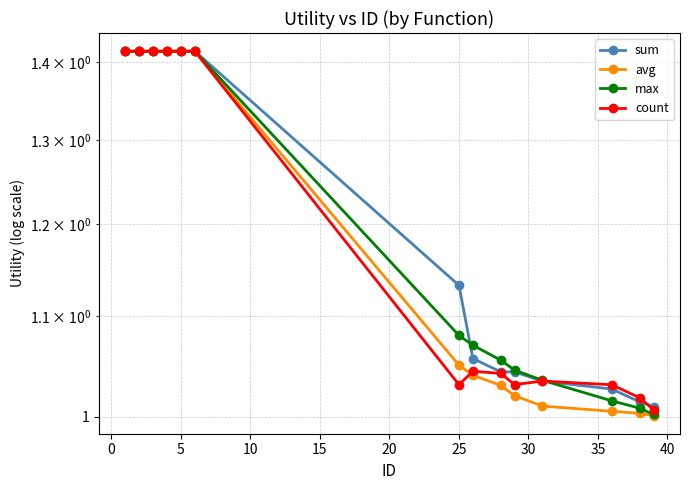

In count, how many points are higher than both neighbors (excluding endpoints)?

2